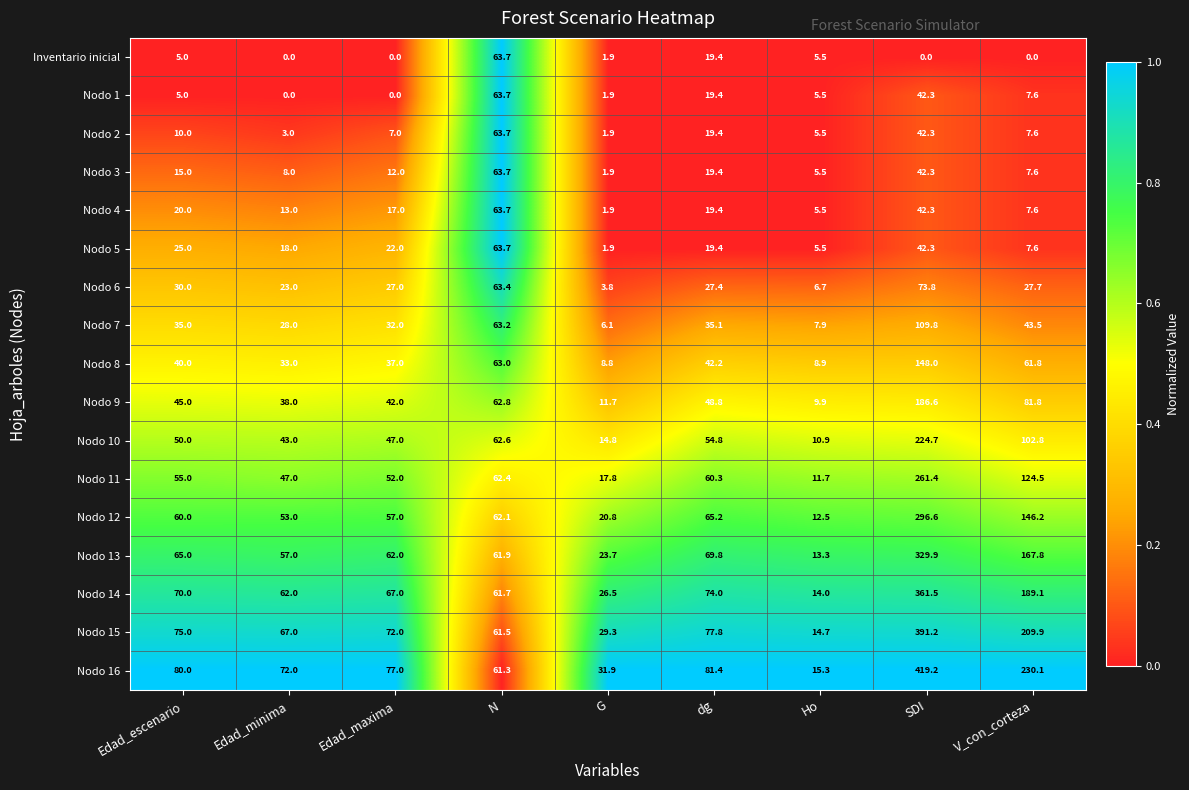

What is the maximum value for Nodo 7?

109.8